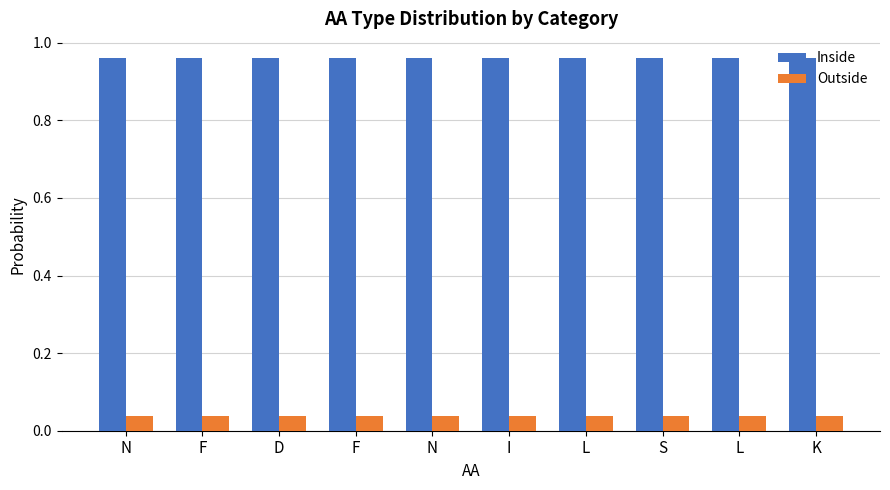

What are all the series names shown in the legend?

Inside, Outside